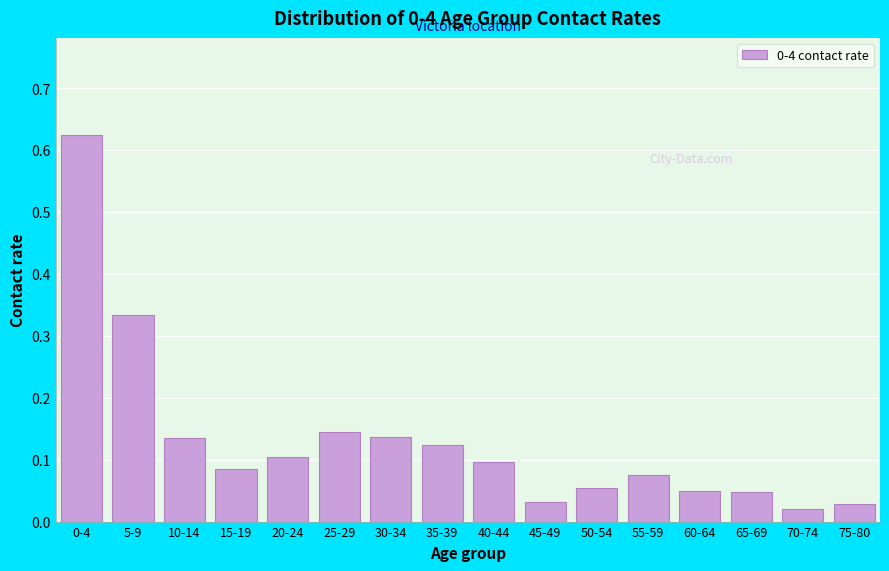

The chart shows a value of 0.1 at 5-9. True or false?

False